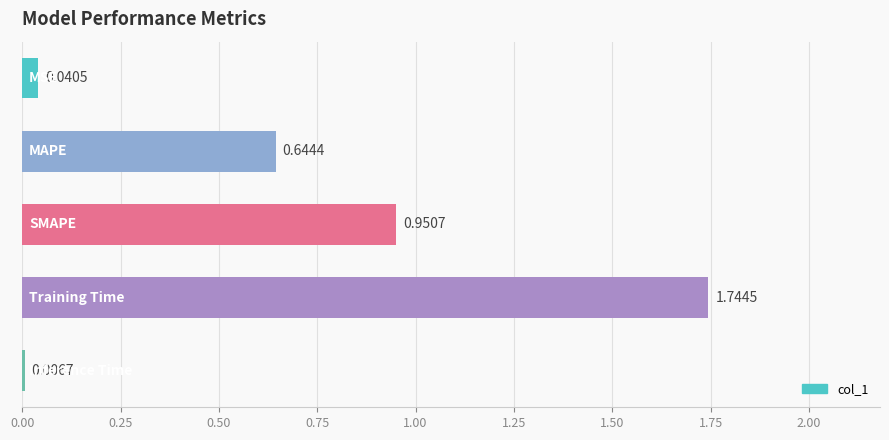

What is the sum of all values?

3.4